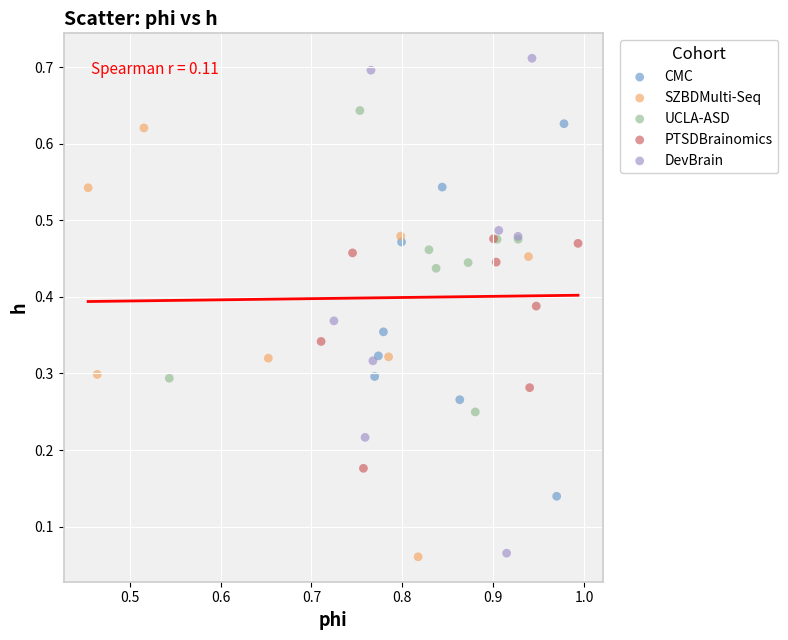

Which series has the largest Y range (max minus min)?

DevBrain